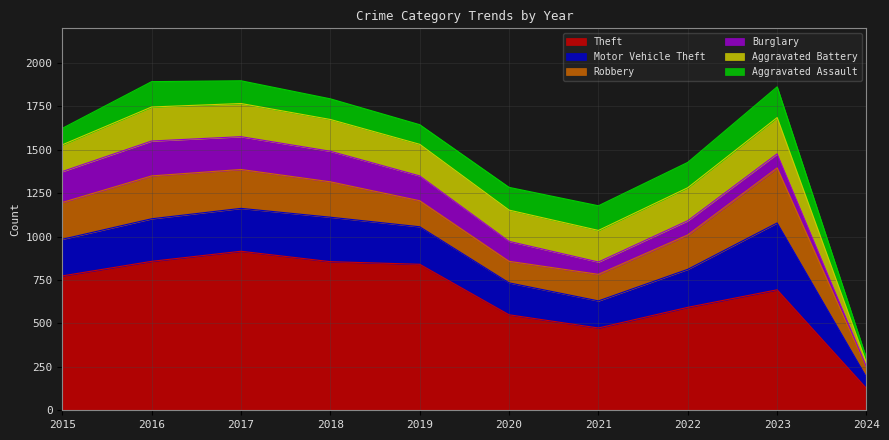

Reading left to right, extract all data points from this chart.

Theft: 2015=774	2016=858	2017=916	2018=856	2019=841	2020=550	2021=474	2022=593	2023=694	2024=126
Motor Vehicle Theft: 2015=211	2016=245	2017=247	2018=256	2019=216	2020=184	2021=156	2022=219	2023=385	2024=64
Robbery: 2015=212	2016=247	2017=224	2018=204	2019=150	2020=124	2021=153	2022=198	2023=317	2024=55
Burglary: 2015=178	2016=201	2017=189	2018=176	2019=143	2020=115	2021=71	2022=82	2023=81	2024=5
Aggravated Battery: 2015=154	2016=196	2017=191	2018=183	2019=182	2020=180	2021=182	2022=190	2023=209	2024=22
Aggravated Assault: 2015=95	2016=146	2017=131	2018=119	2019=113	2020=131	2021=142	2022=146	2023=177	2024=26